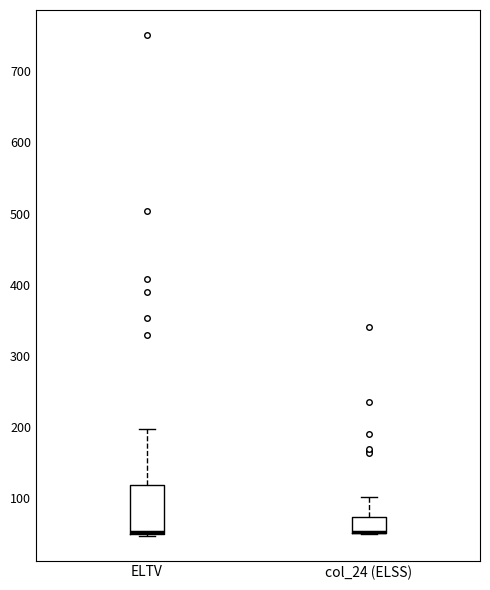

Which box is the tallest, from its lower edge to its upper edge?

ELTV